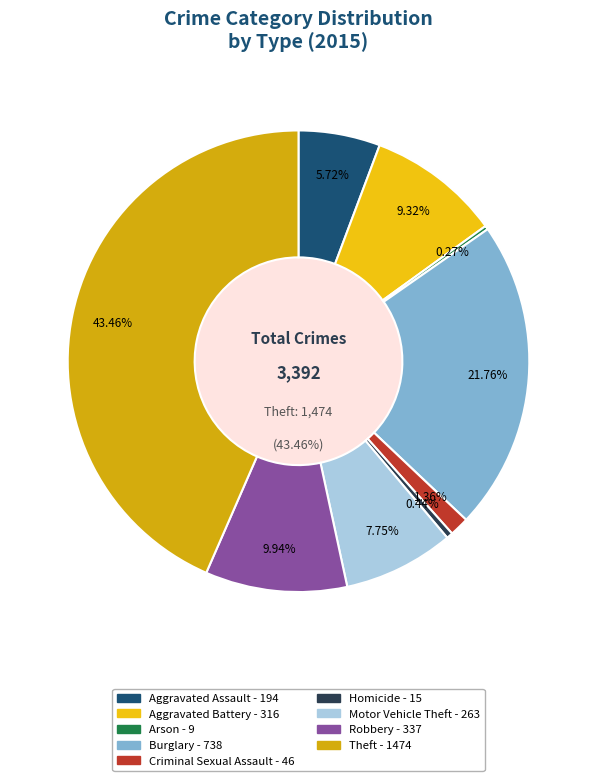

What is the ratio of the value at Burglary to the value at Criminal Sexual Assault?

16.0